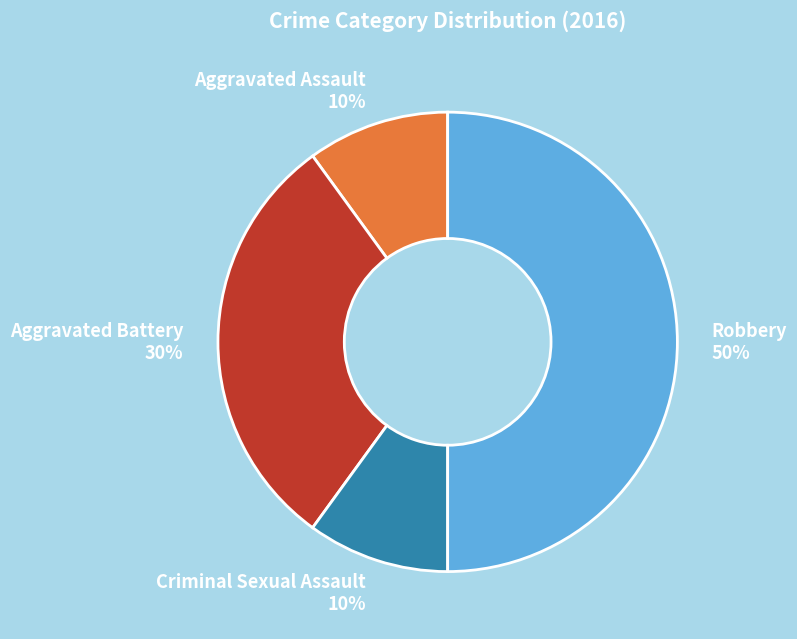

How many slices are in this pie chart?

4